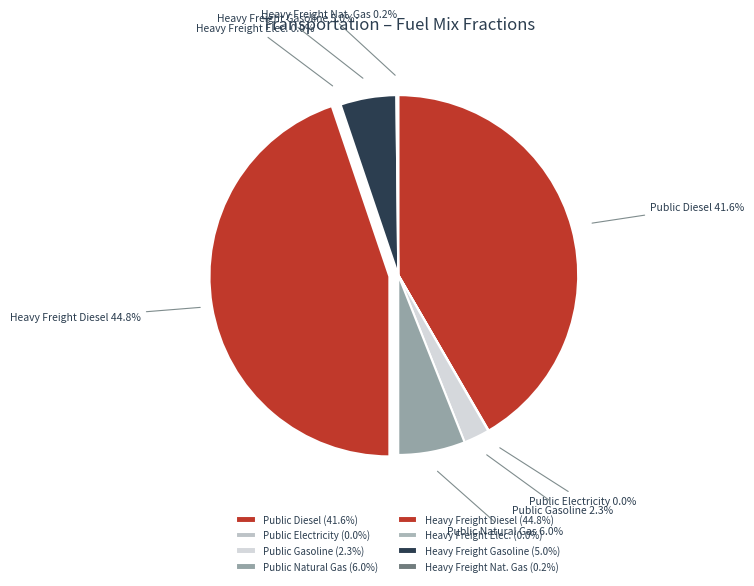

Do frac_trns_fuelmix_public_electricity and frac_trns_fuelmix_public_diesel together represent more than half of the pie?

No